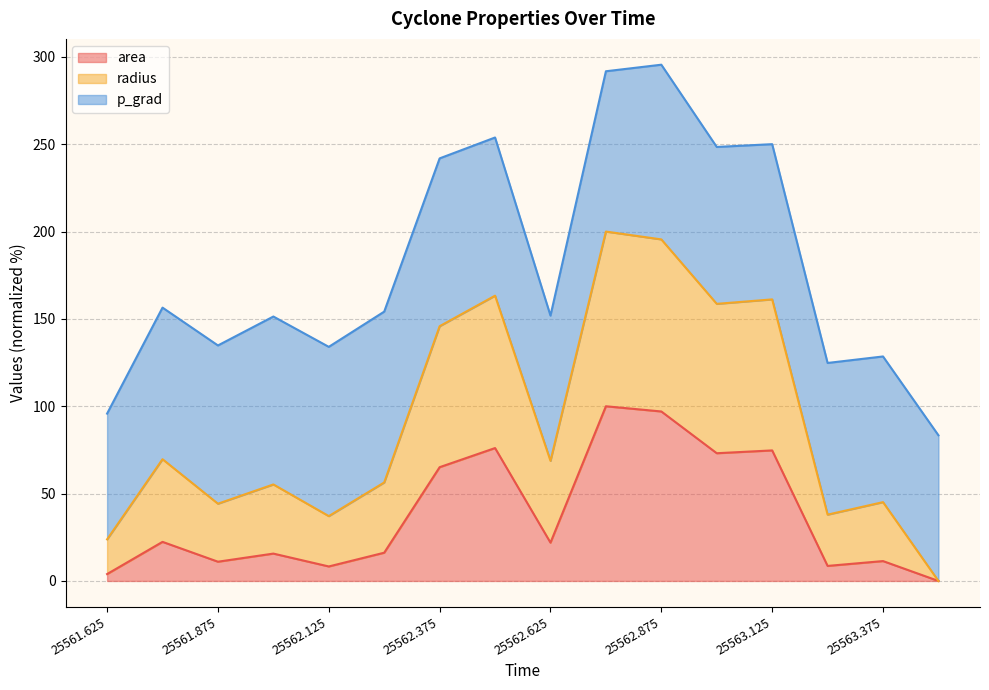

What is the value of the radius point at the 3rd from the left?

44.2